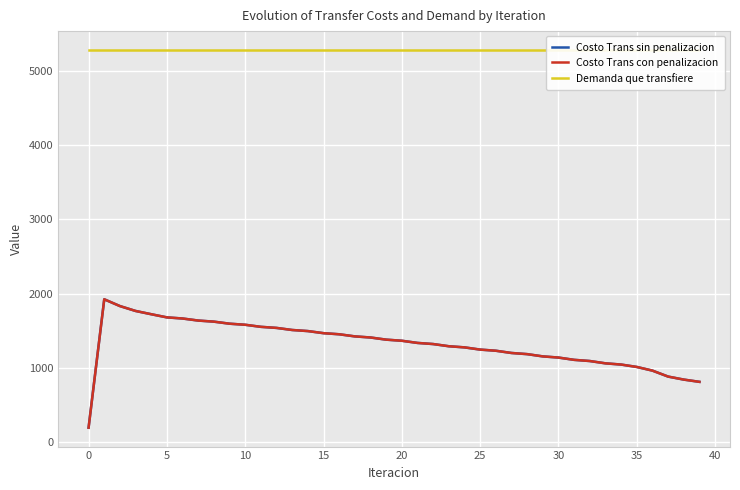

How many interior local peaks does the Costo Trans sin penalizacion series have?

1